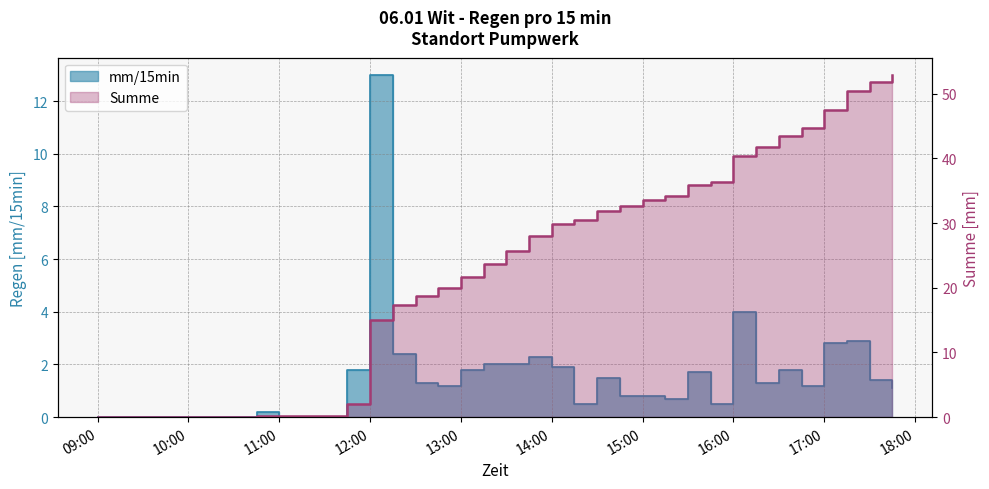

True or false: mm/15min has a value of 0.0 at 10:00.

True